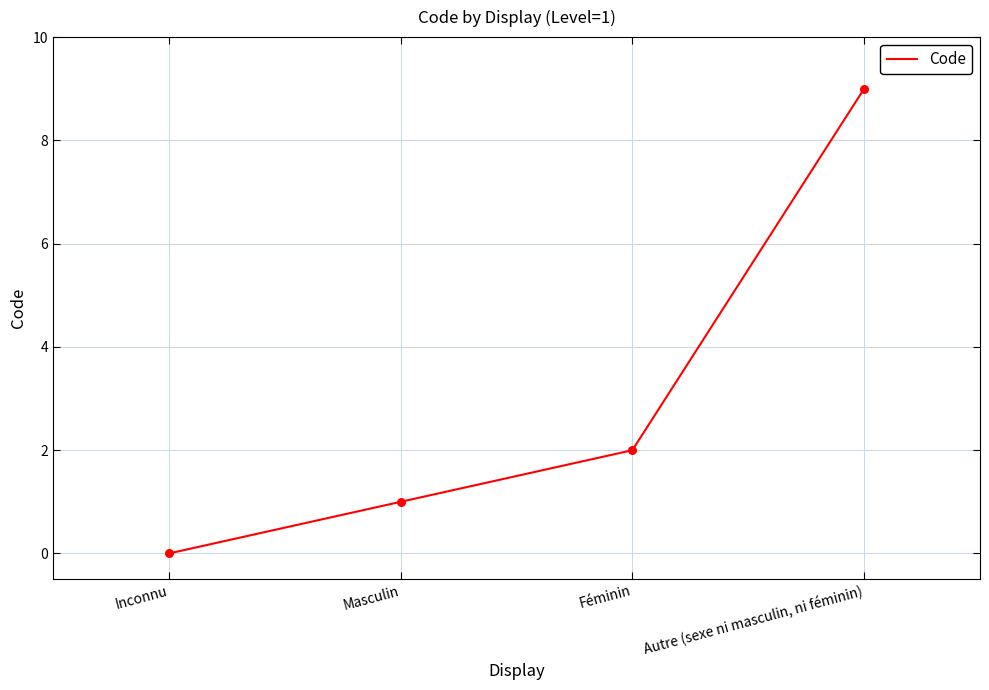

Which has a higher value, Masculin or Inconnu?

Masculin